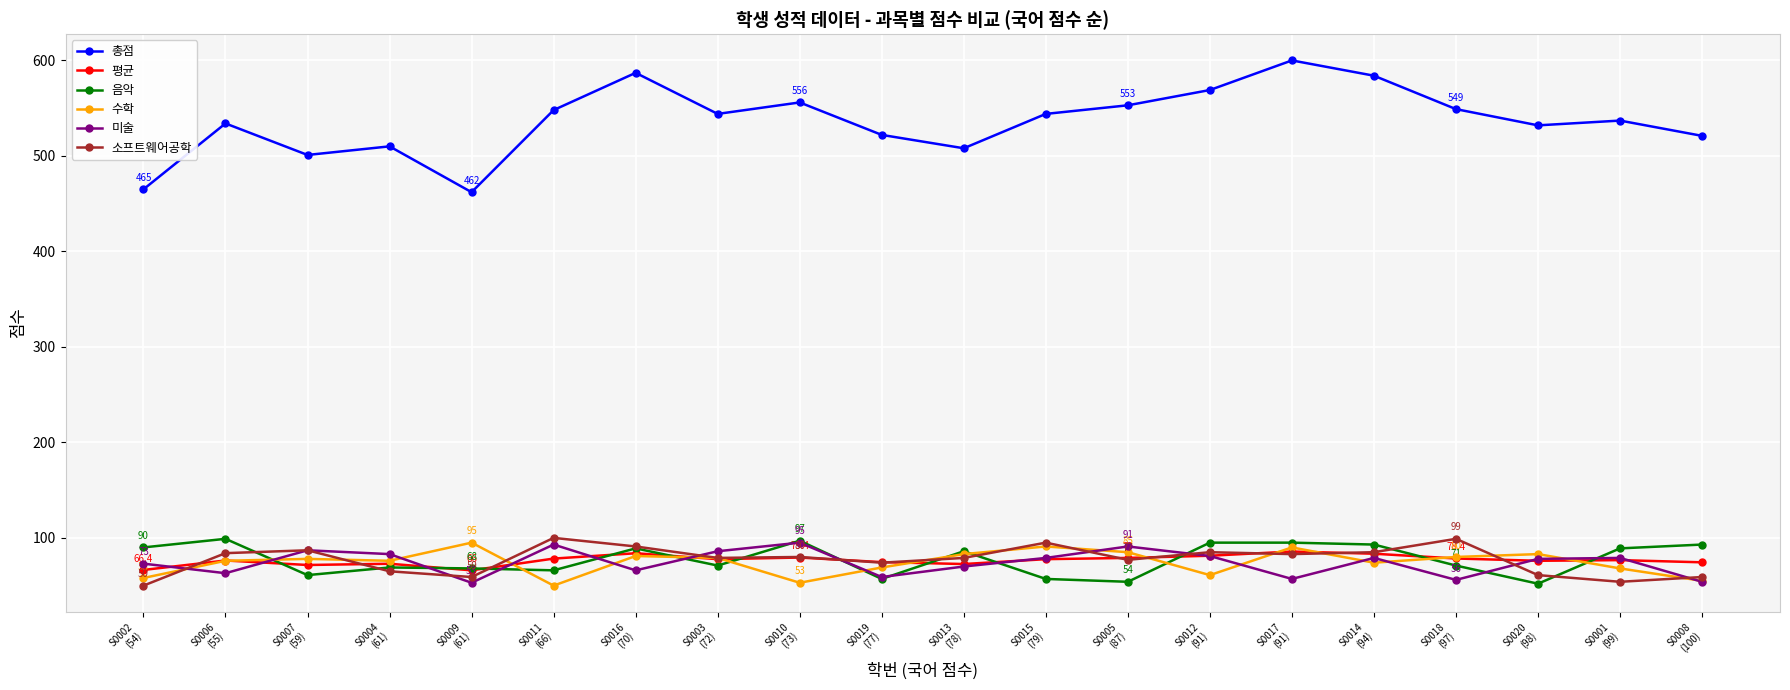

The 총점 series shows 214.4 at S0008
(100). True or false?

False